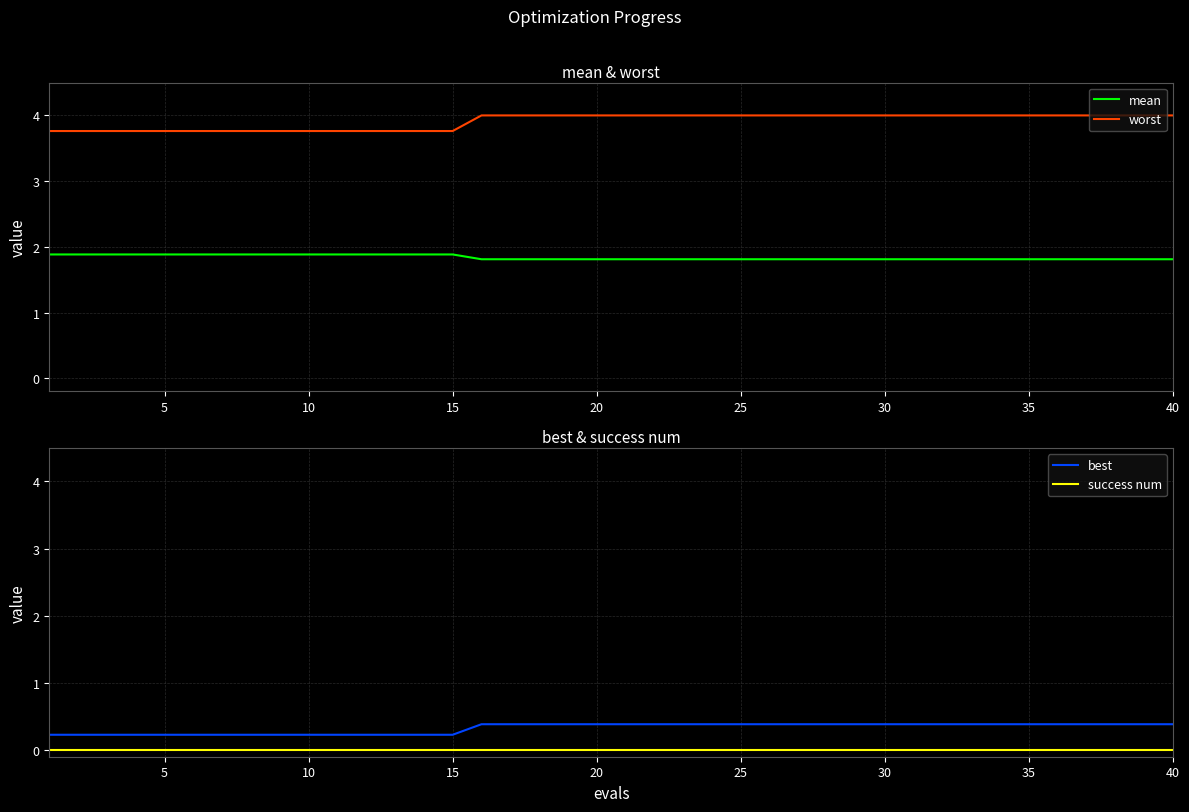

True or false: mean and success num cross at least once.

False